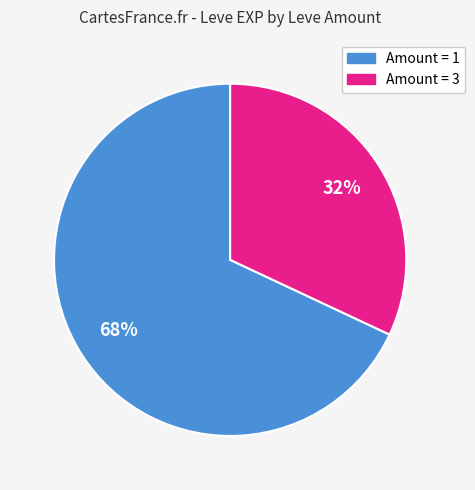

To the nearest percent, what is the difference between the largest and smallest slice percentages?

36%